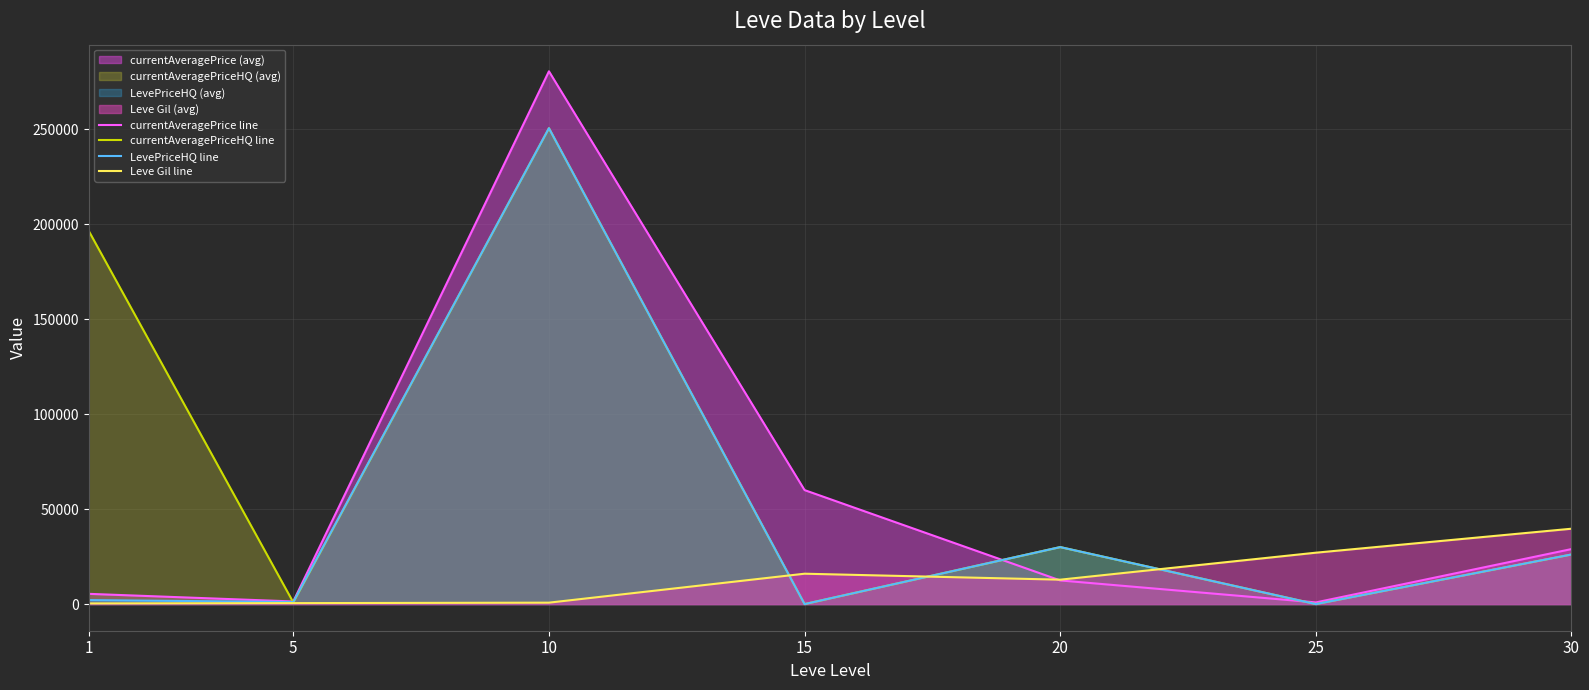

What is the value of the Leve Gil line point at the 3rd from the left?

748